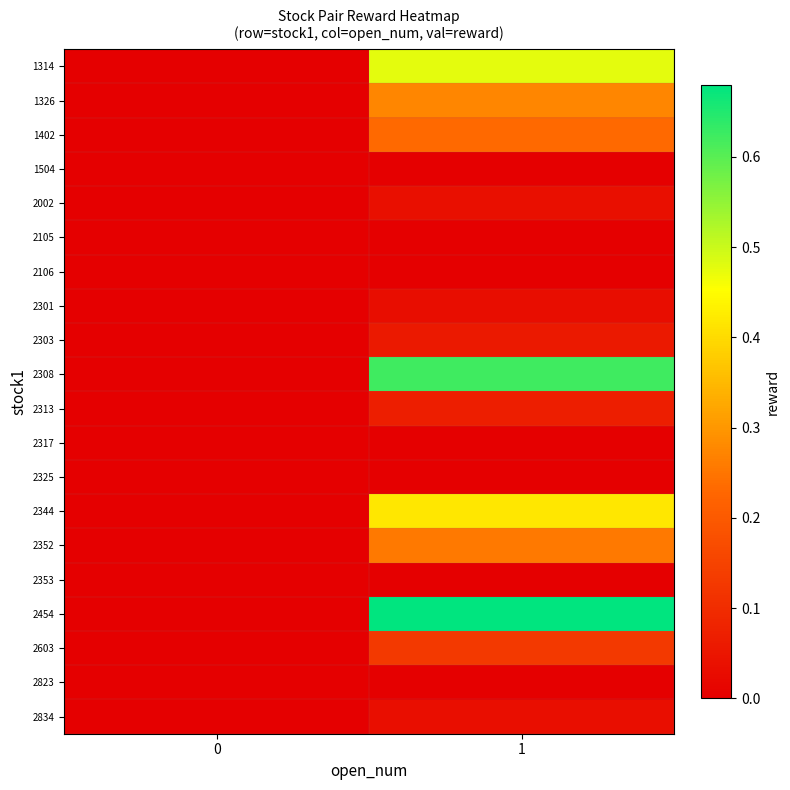

How many data points does each series have?

2